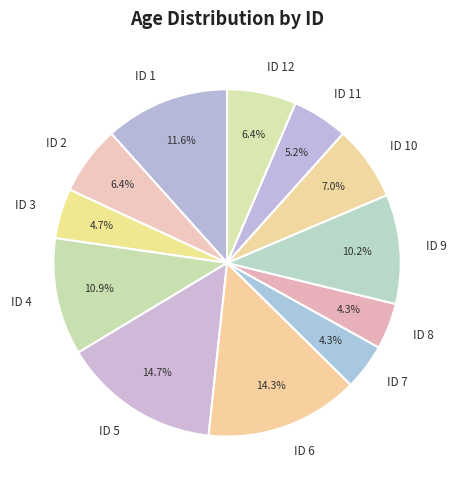

Is ID 1 the majority of the pie?

No